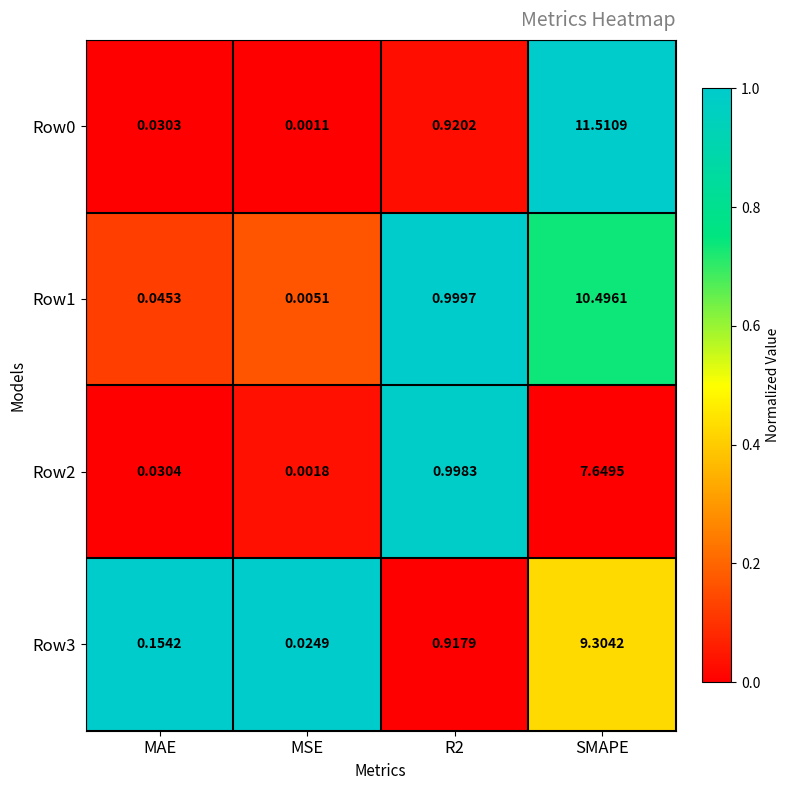

At how many categories does at least one series exceed 0?

4